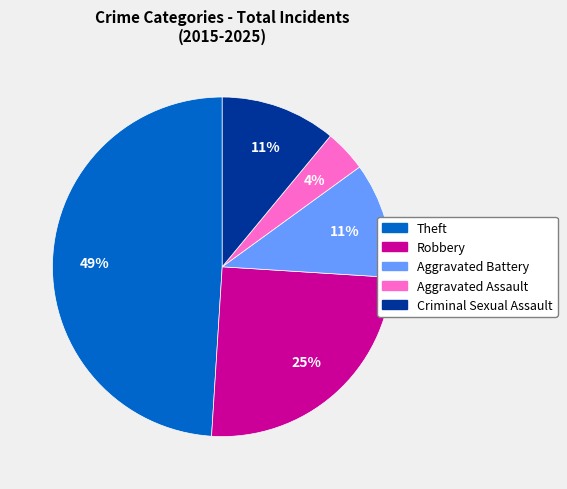

To the nearest percent, what is the average slice percentage?

20%